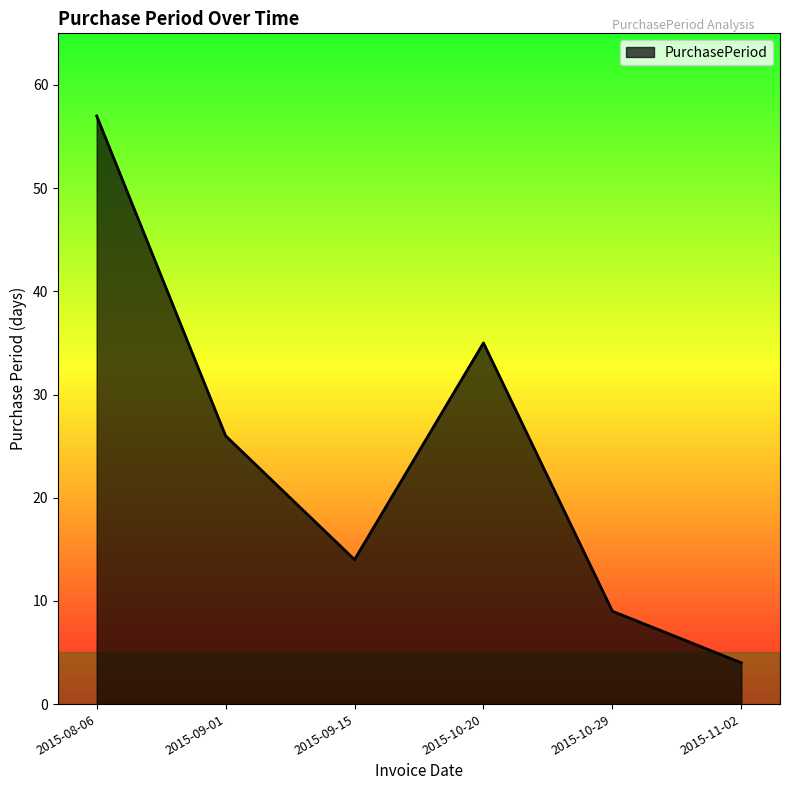

What is the change in value from 2015-10-20 to 2015-10-29?

-26